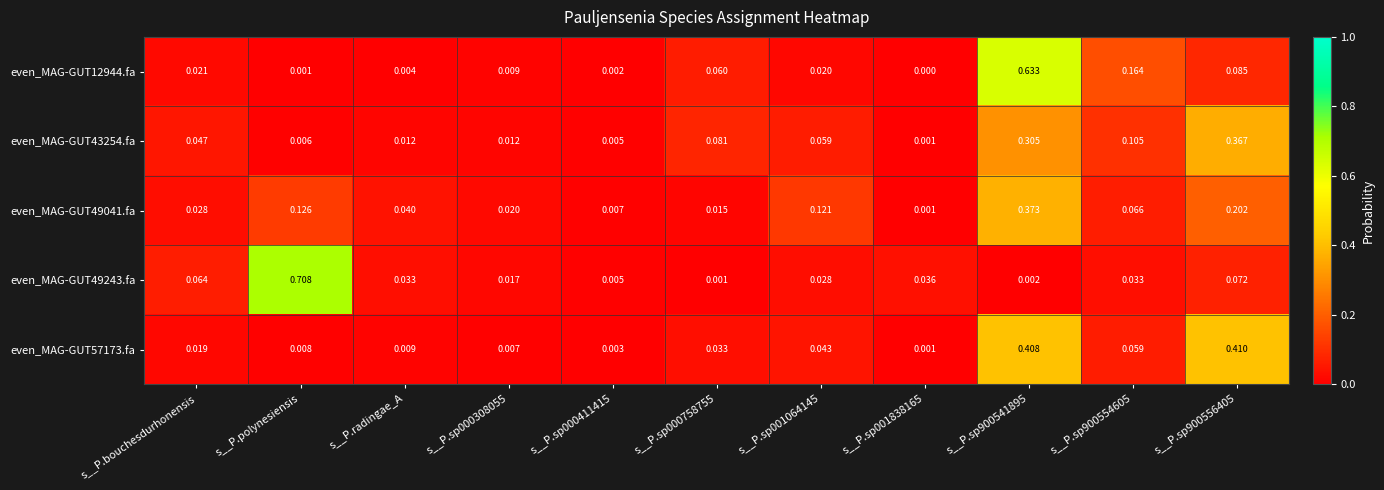

Which category has the highest value across all series?

s__P.polynesiensis